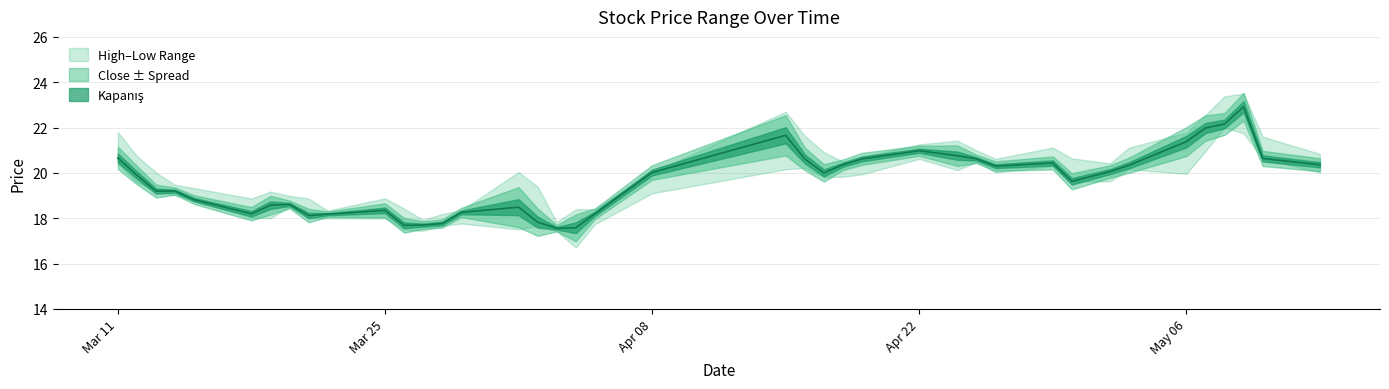

True or false: Kapanış and Yüksek intersect in this chart.

False